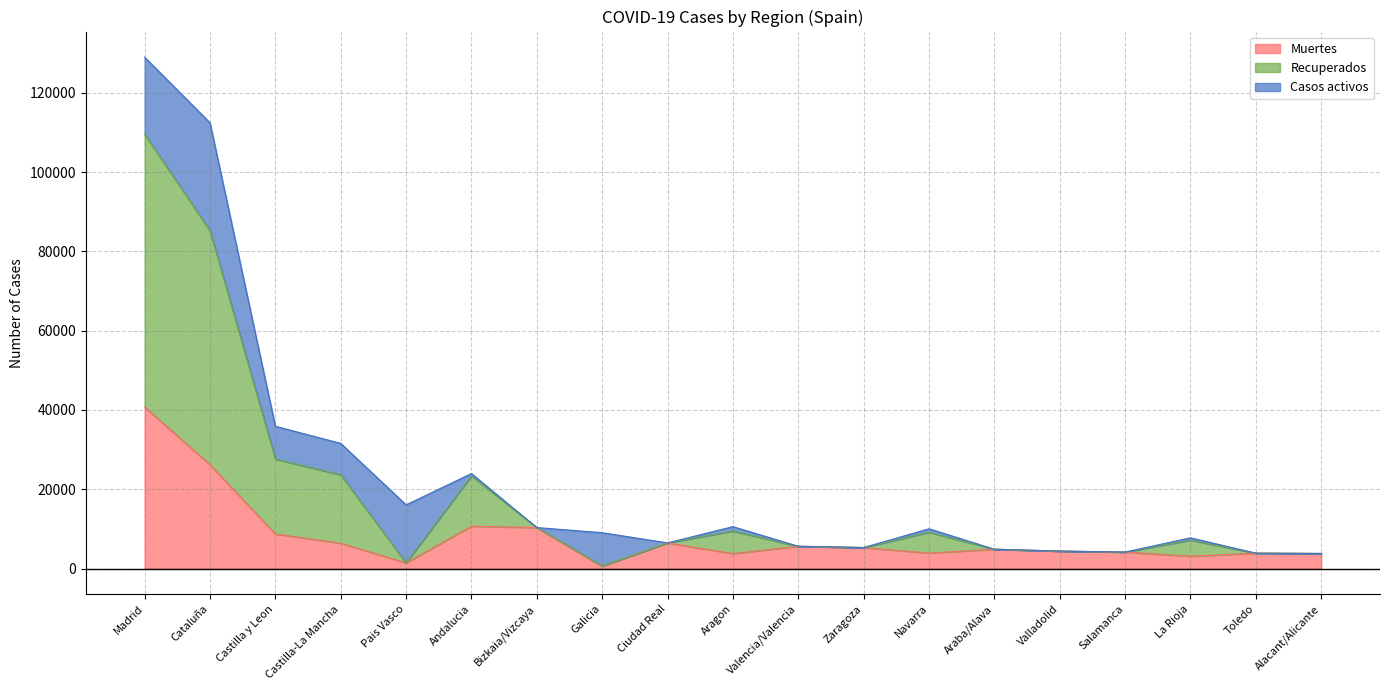

How many interior local peaks does the Muertes series have?

5